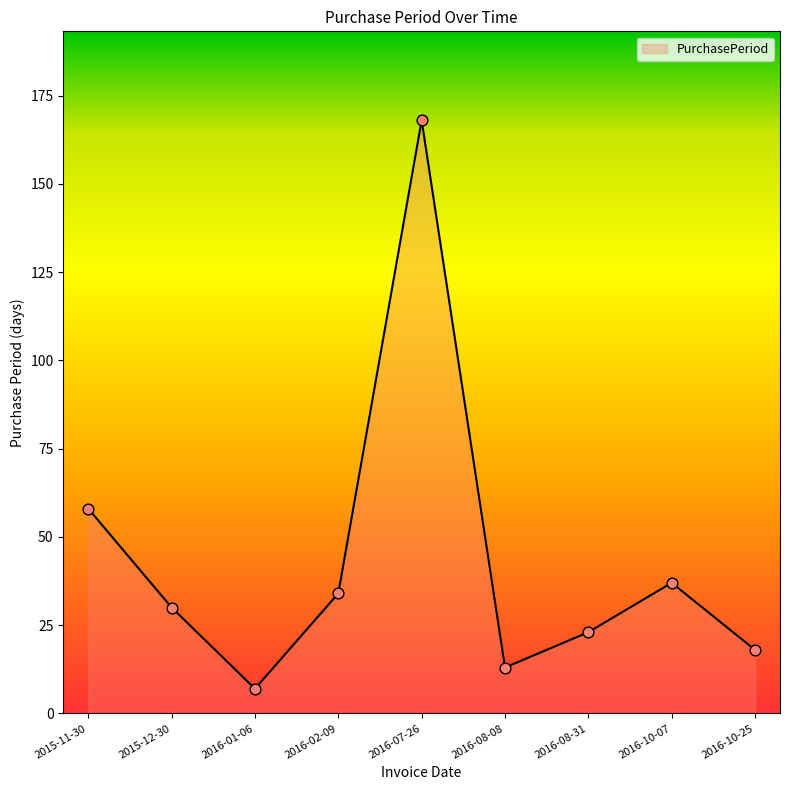

What is the change in value from 2016-01-06 to 2016-07-26?

+161